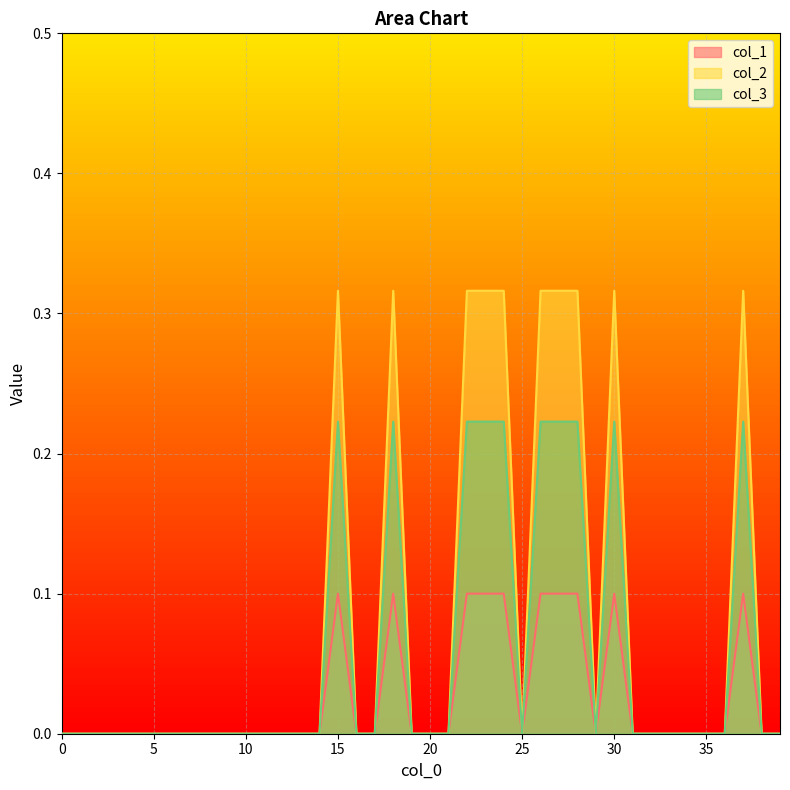

How many lines are shown in the chart?

3